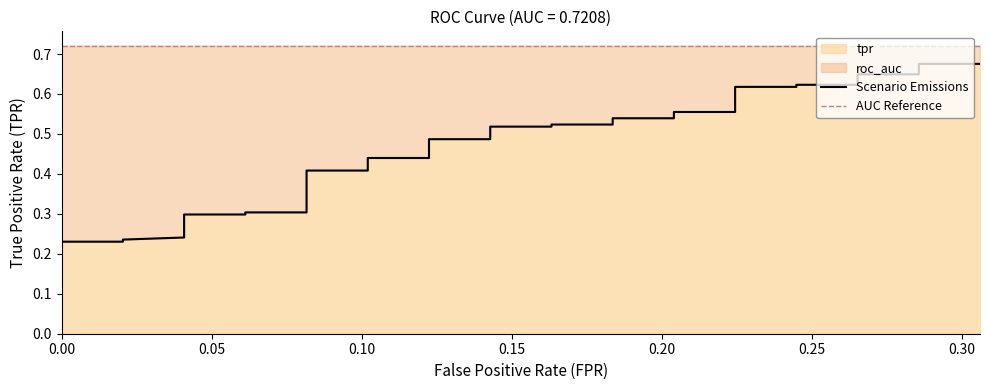

True or false: the data shows 0.3 at 11.

False